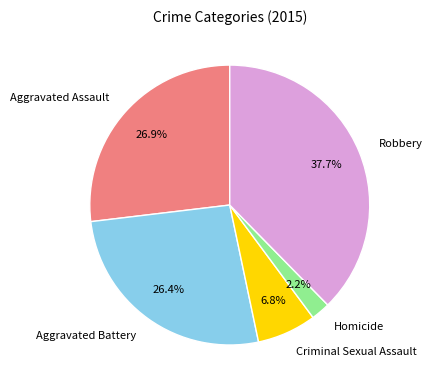

Does any single category account for the majority?

No